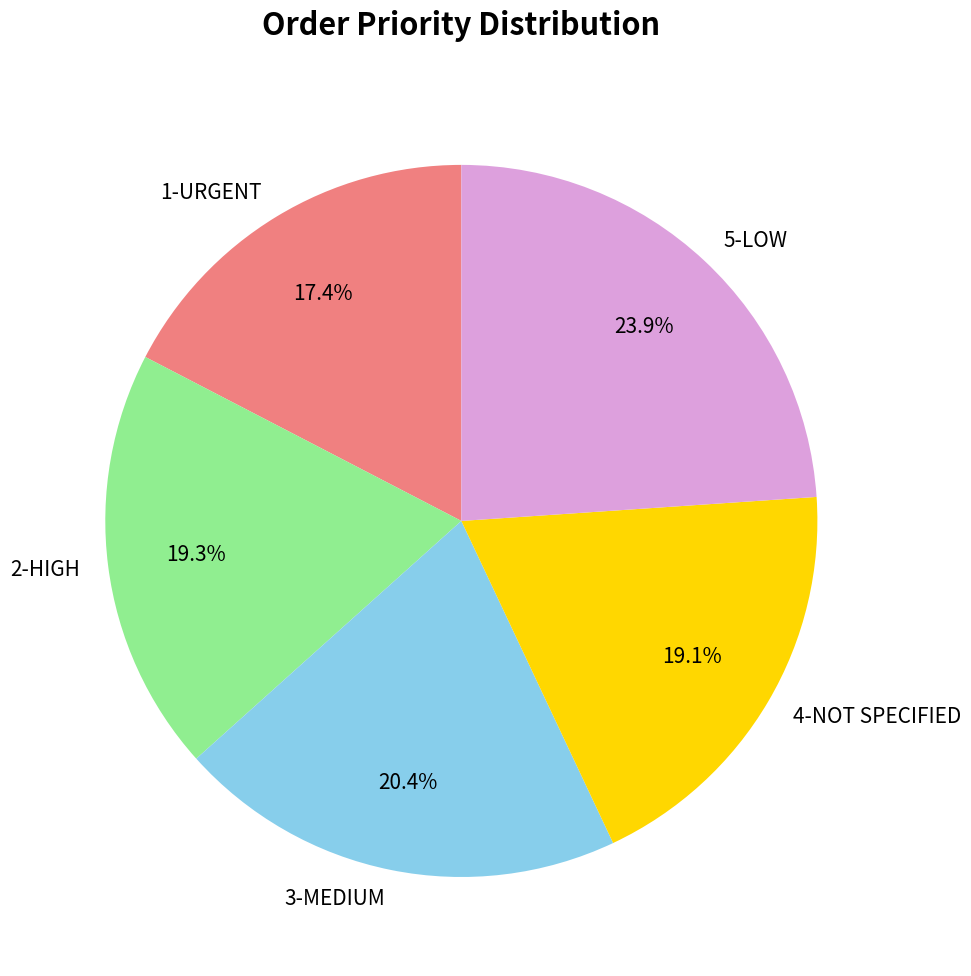

Which slice is the largest?

5-LOW